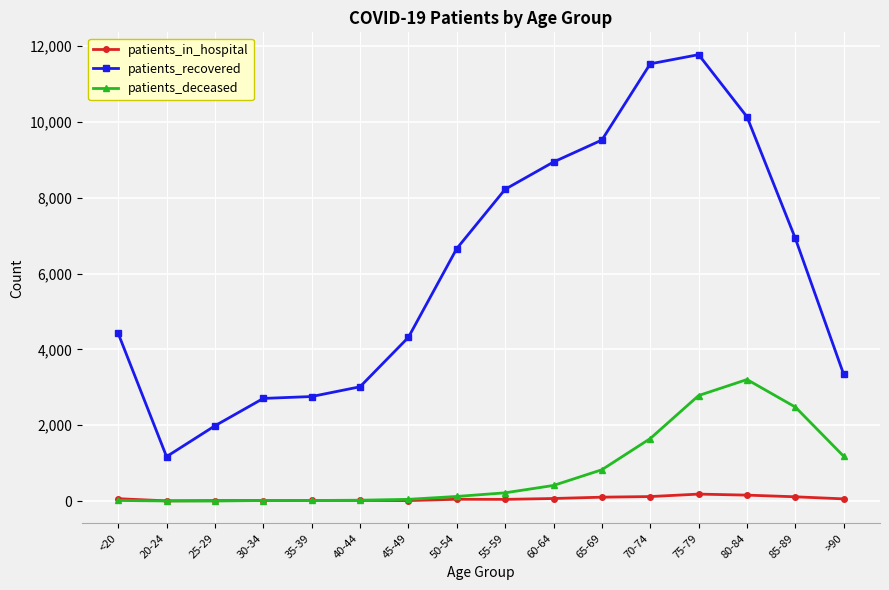

At which category does patients_recovered reach its first local valley?

20-24